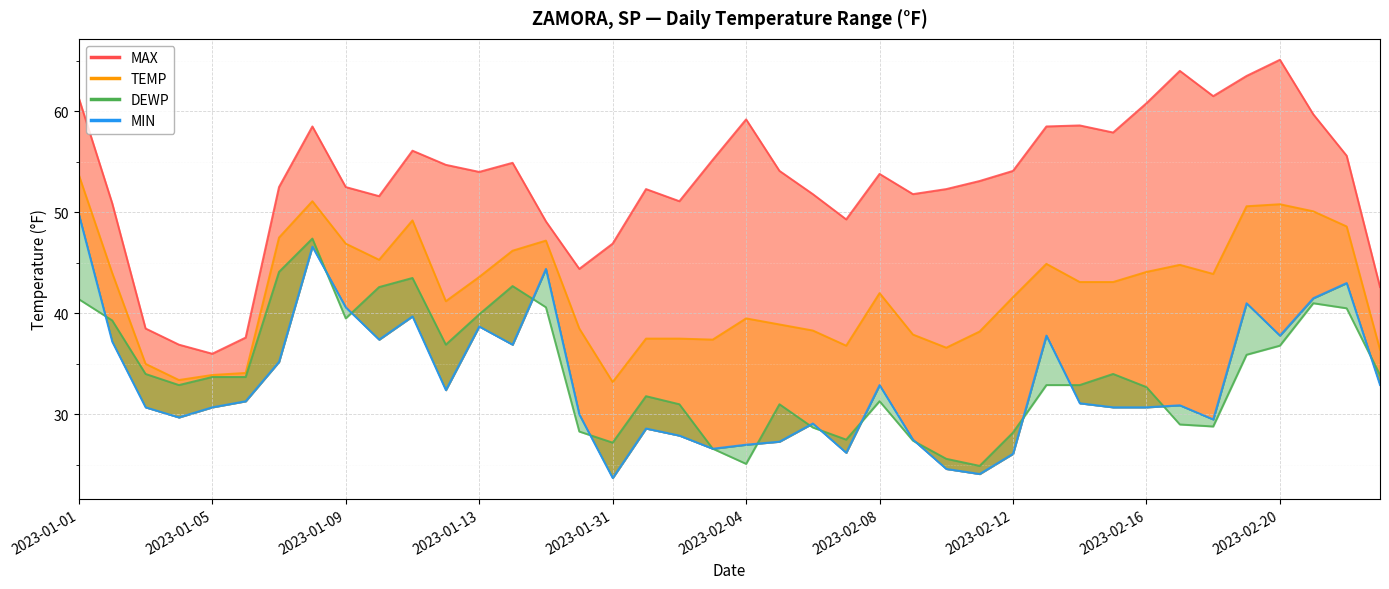

What is the greatest value displayed?

65.1